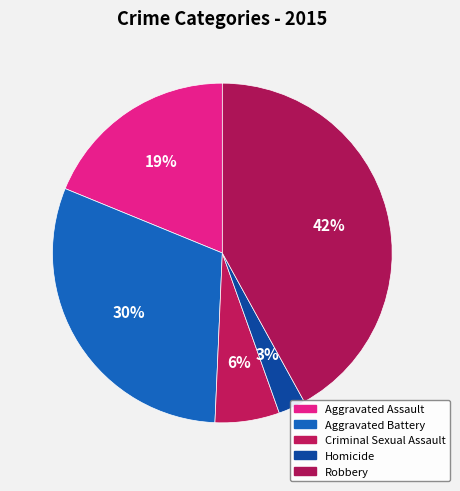

Is it true that Aggravated Assault is 19% of the pie?

True